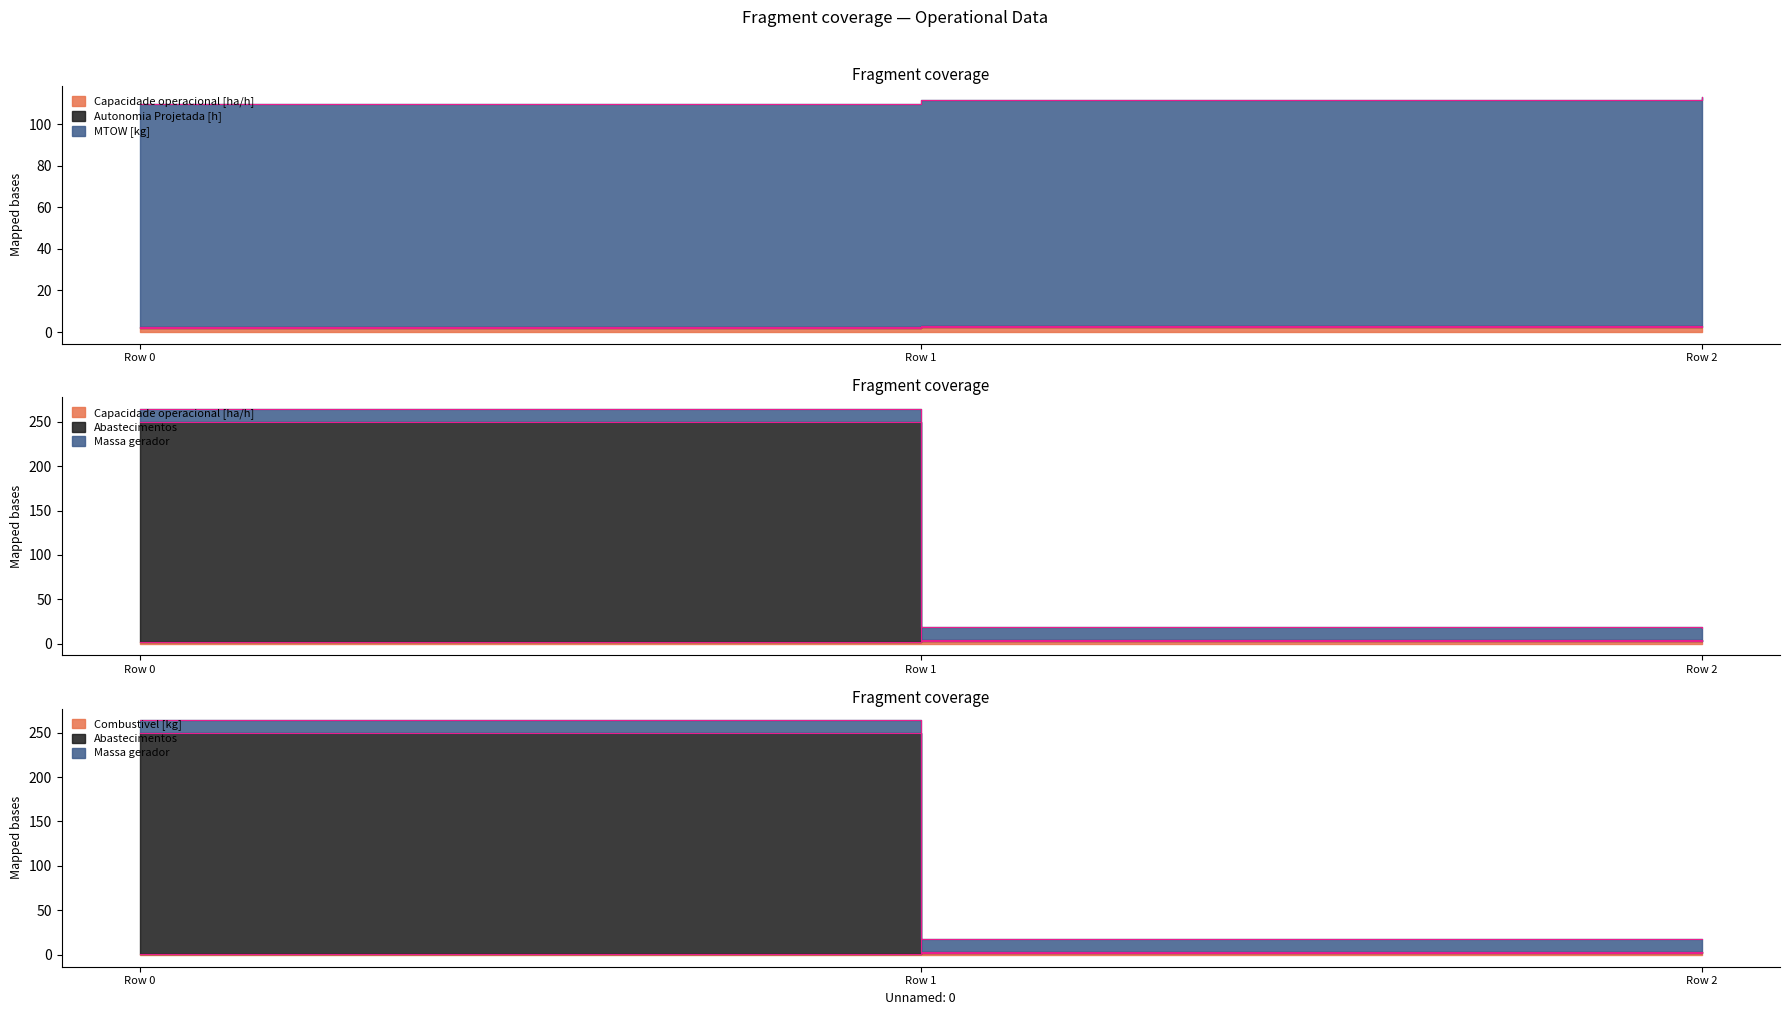

Count the Autonomia Projetada [h] values in the range 1 to 3.

3